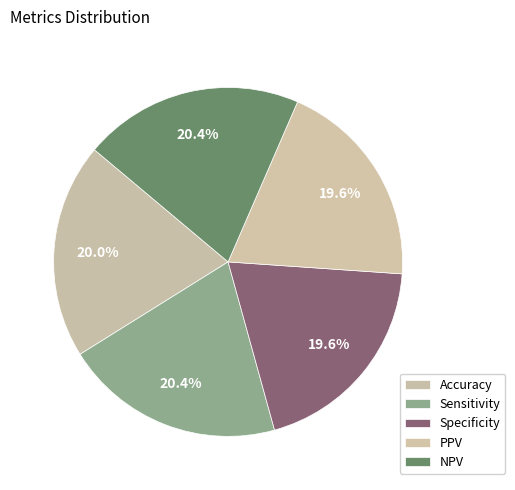

Is there a majority slice in this chart?

No